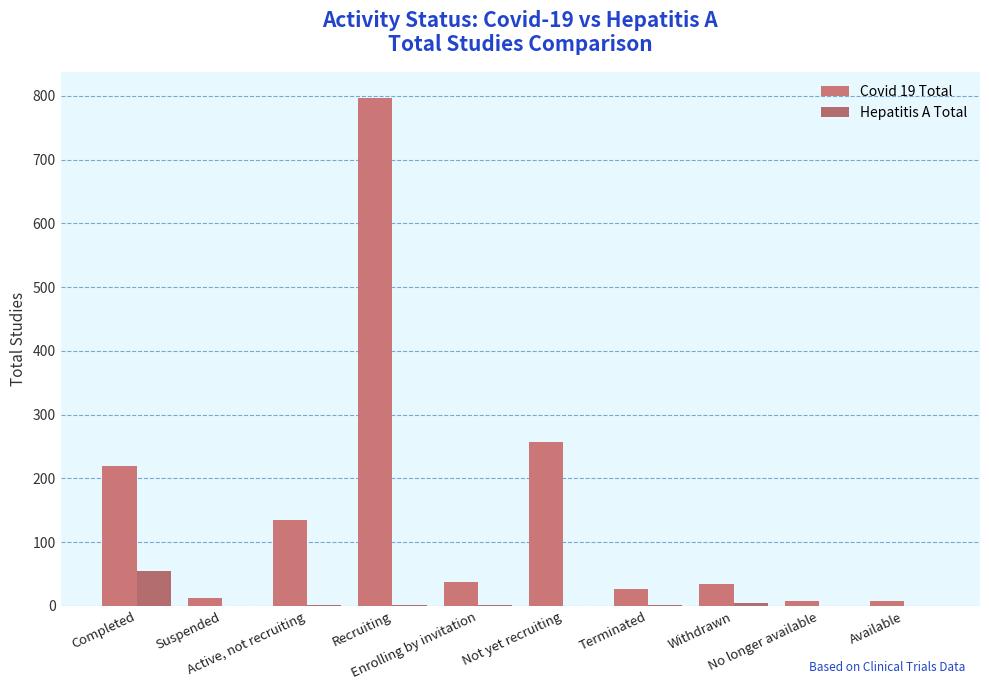

What is the maximum value for Hepatitis A Total?

55